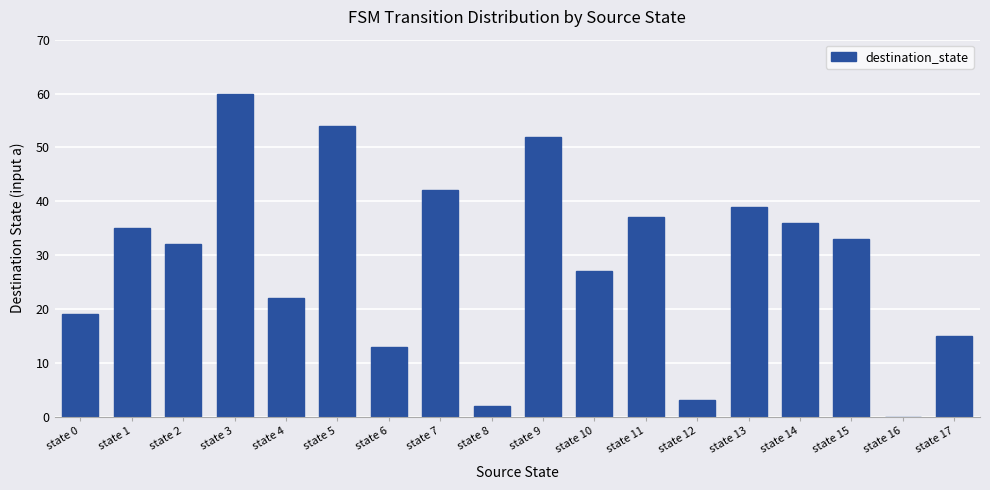

Approximately how many times larger is the value at state 6 compared to state 5?

0.2